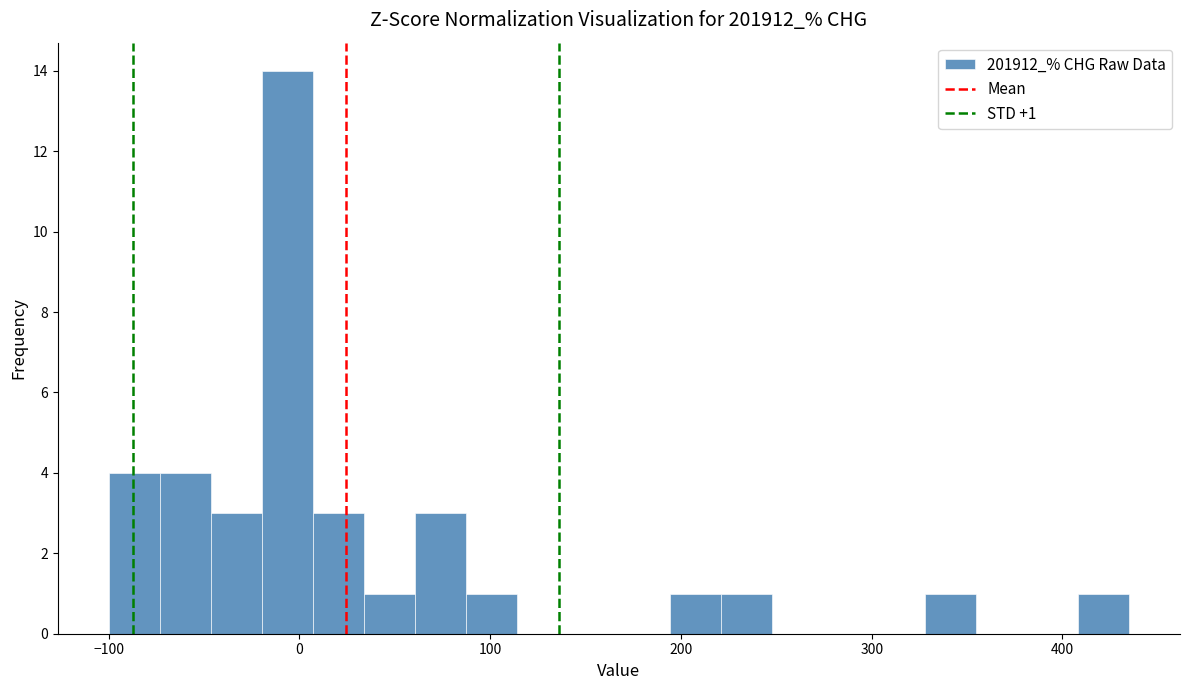

Around what value on the x-axis is the tallest bar? Give the approximate position of its centre, as read against the axis.

-10